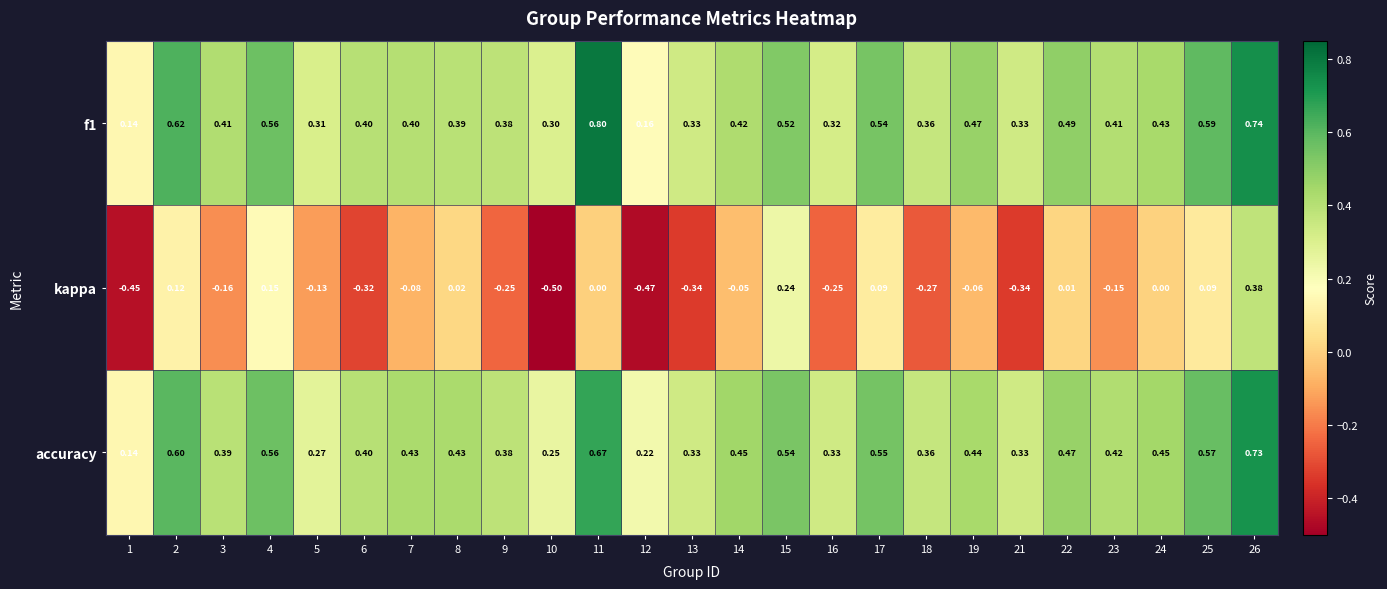

Between 6 and 26, which series saw the biggest shift?

kappa